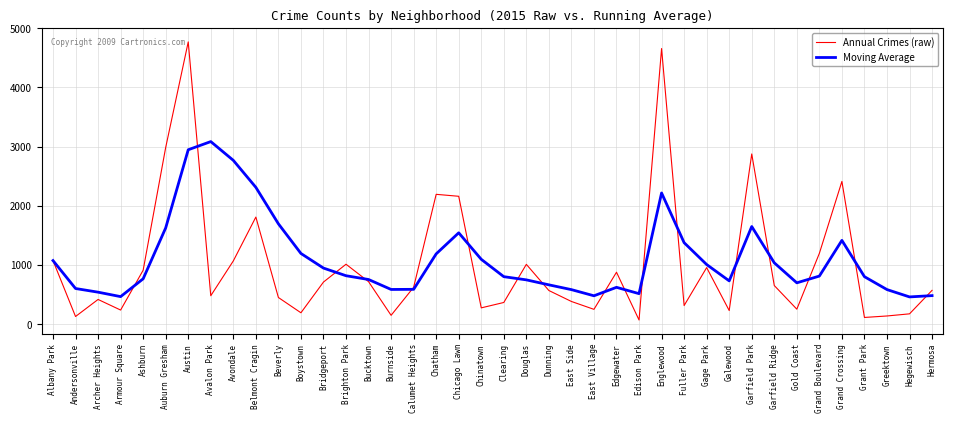

Which series has the widest spread of values?

Annual Crimes (raw)